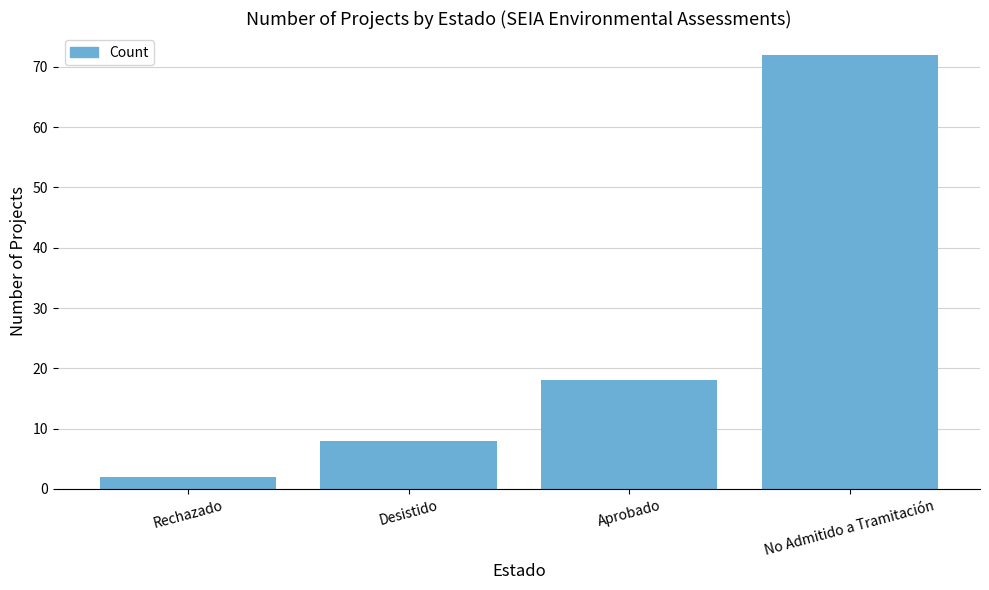

Rank the categories by value from lowest to highest.

Rechazado, Desistido, Aprobado, No Admitido a Tramitación